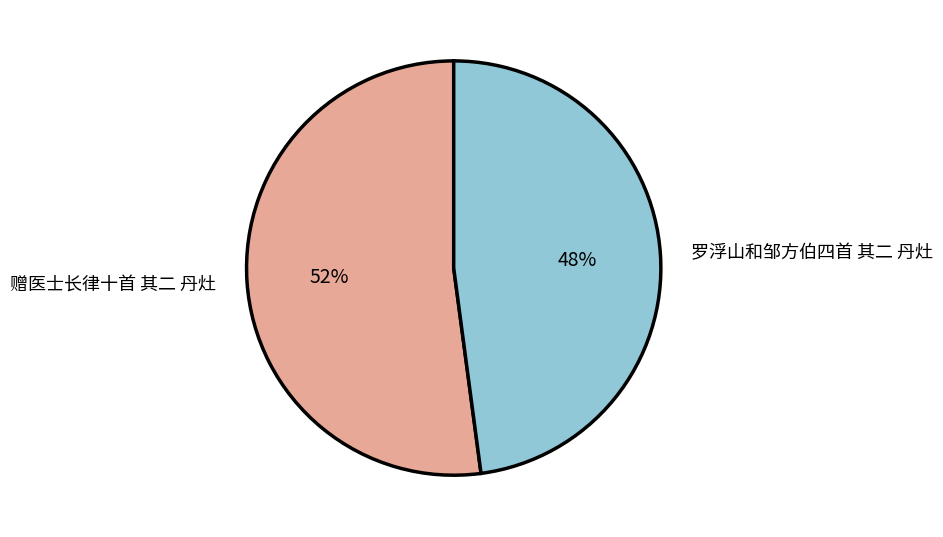

Is the sum of 赠医士长律十首 其二 丹灶 and 罗浮山和邹方伯四首 其二 丹灶 greater than half?

Yes